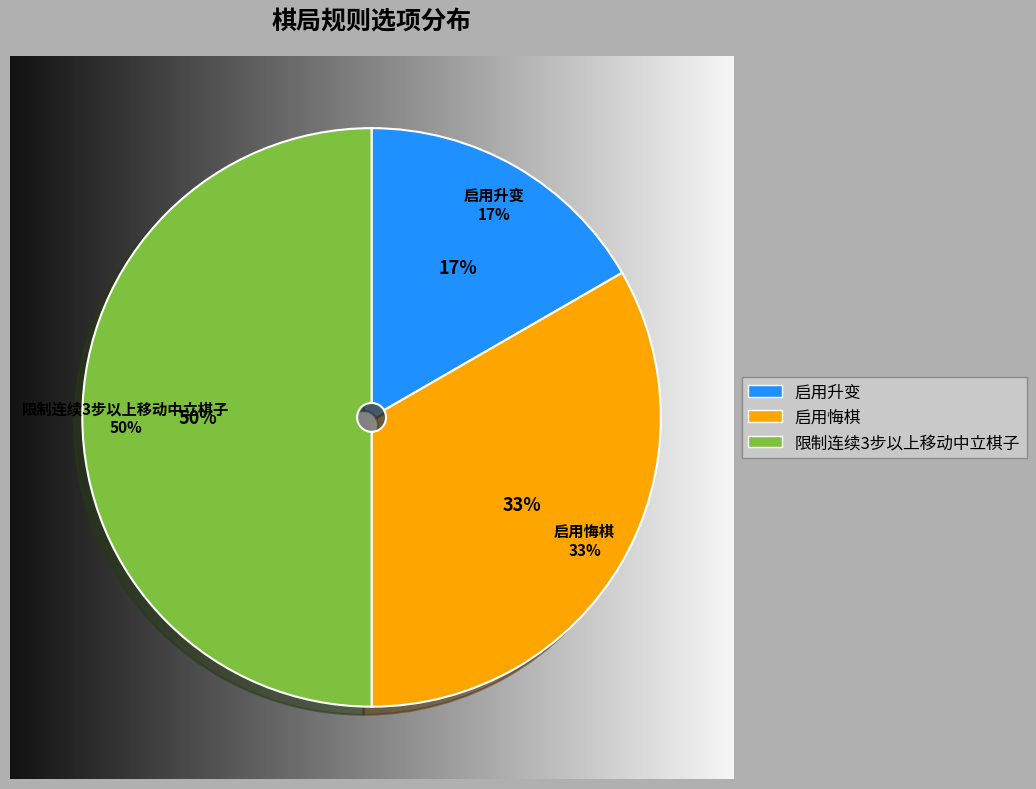

Count the number of slices in the pie.

3